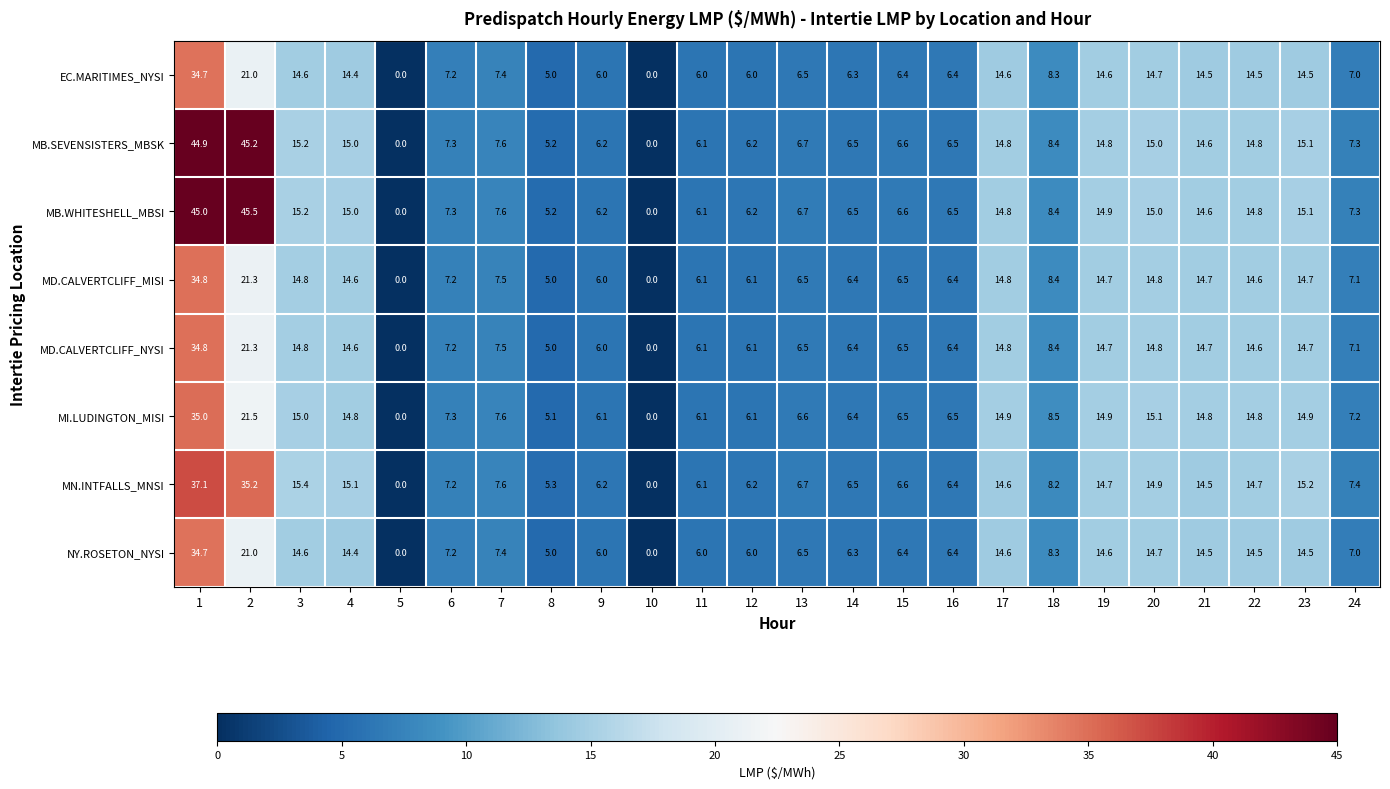

The MI.LUDINGTON_MISI series shows 14.8 at 21. True or false?

True